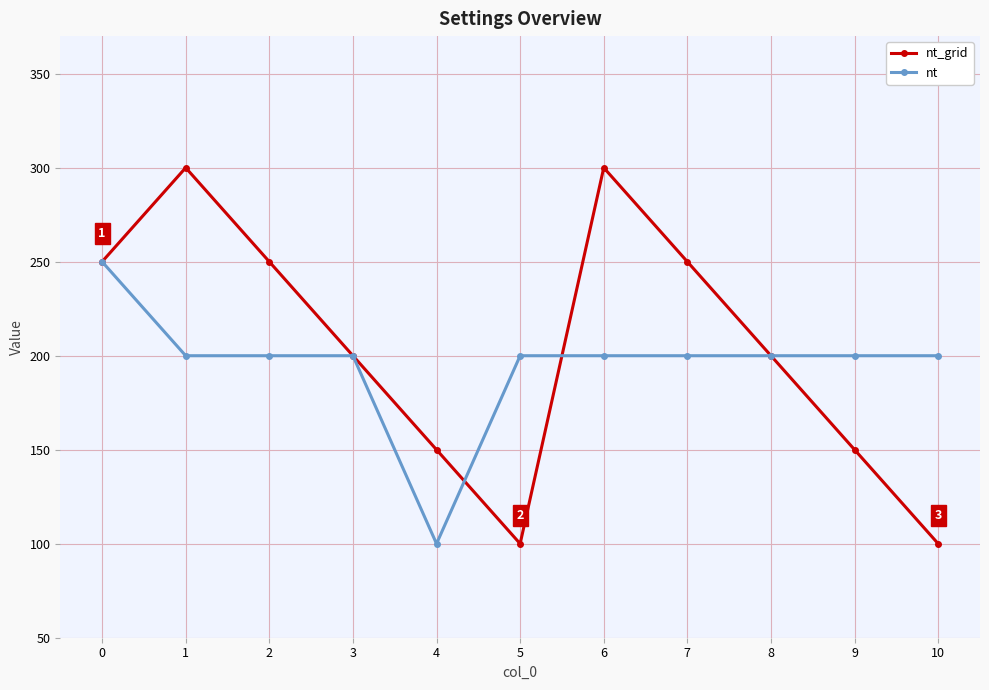

What is the sum of the nt_grid values at 8 and 6?

500